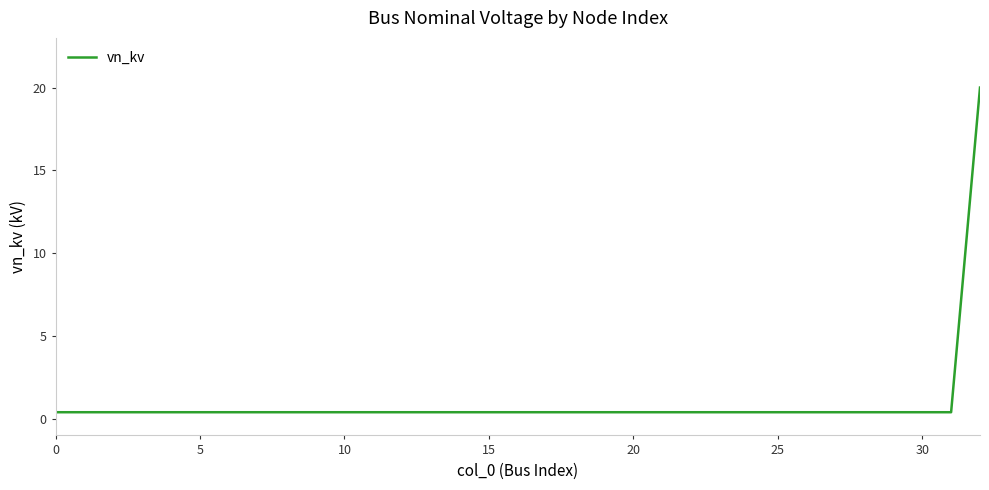

What is the greatest value displayed?

20.0